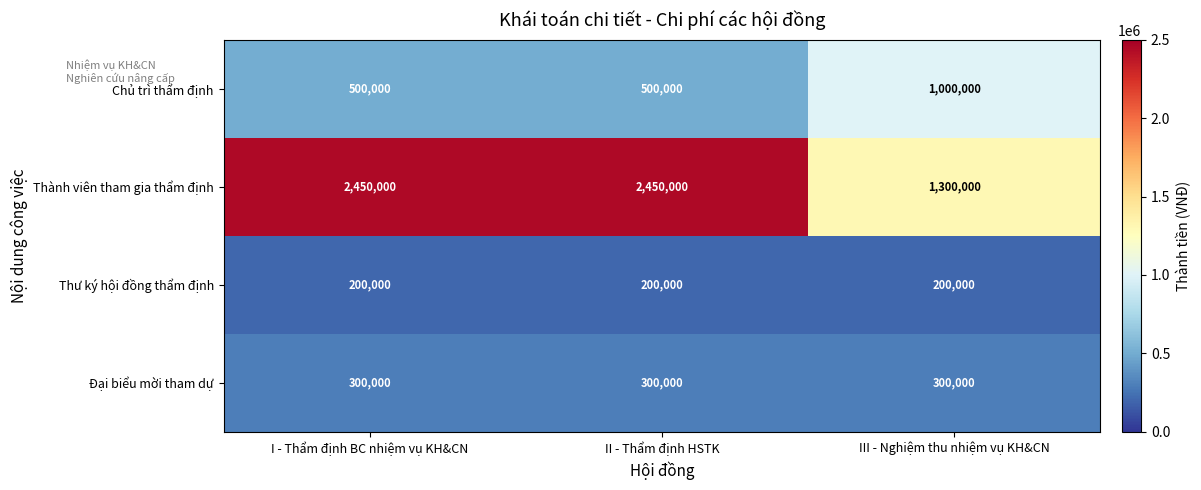

What is the spread (max minus min) of values at III - Nghiệm thu nhiệm vụ KH&CN?

1100000